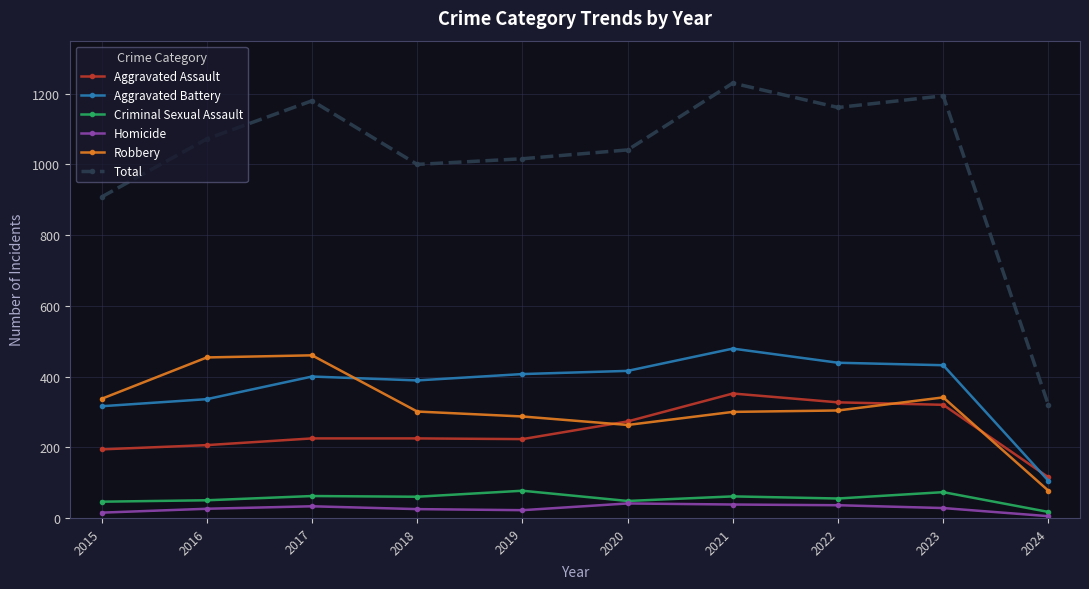

Which series has the widest spread of values?

Total